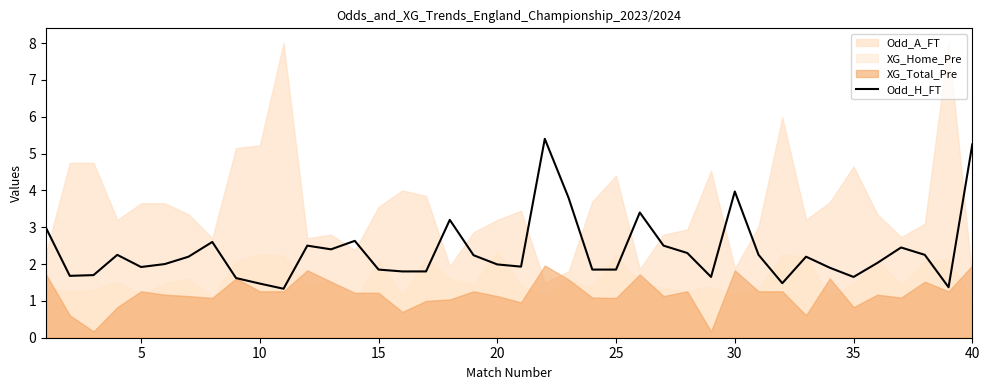

How many data points does each series have?

40